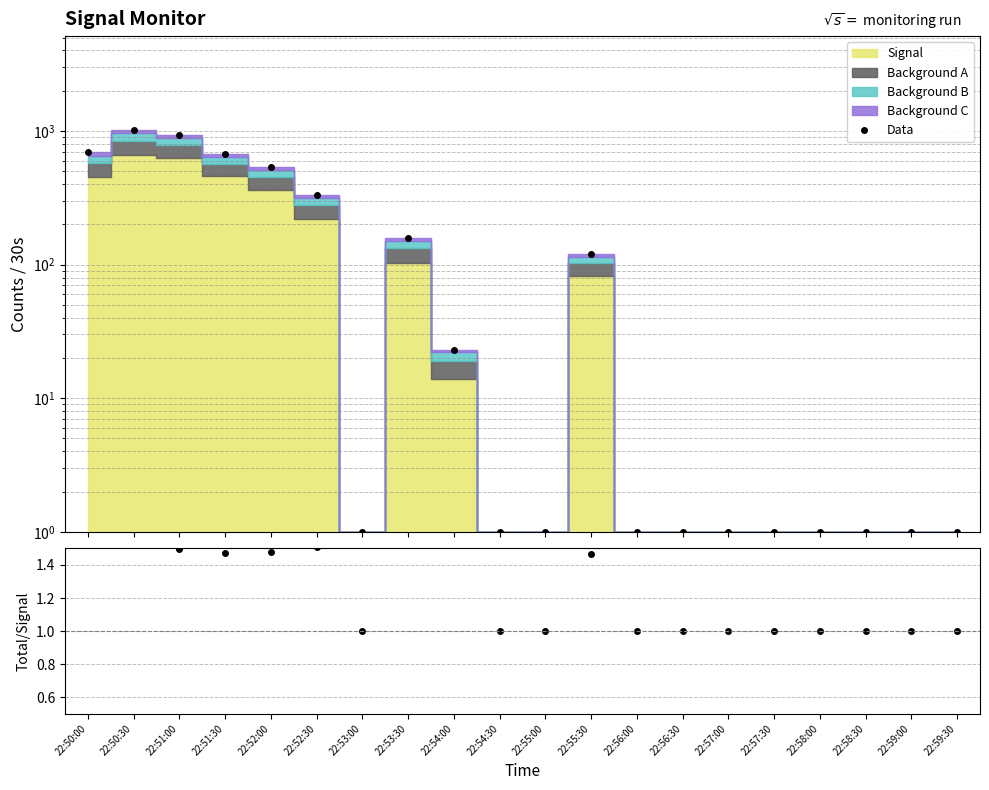

What is the average value of the Data series?

225.5